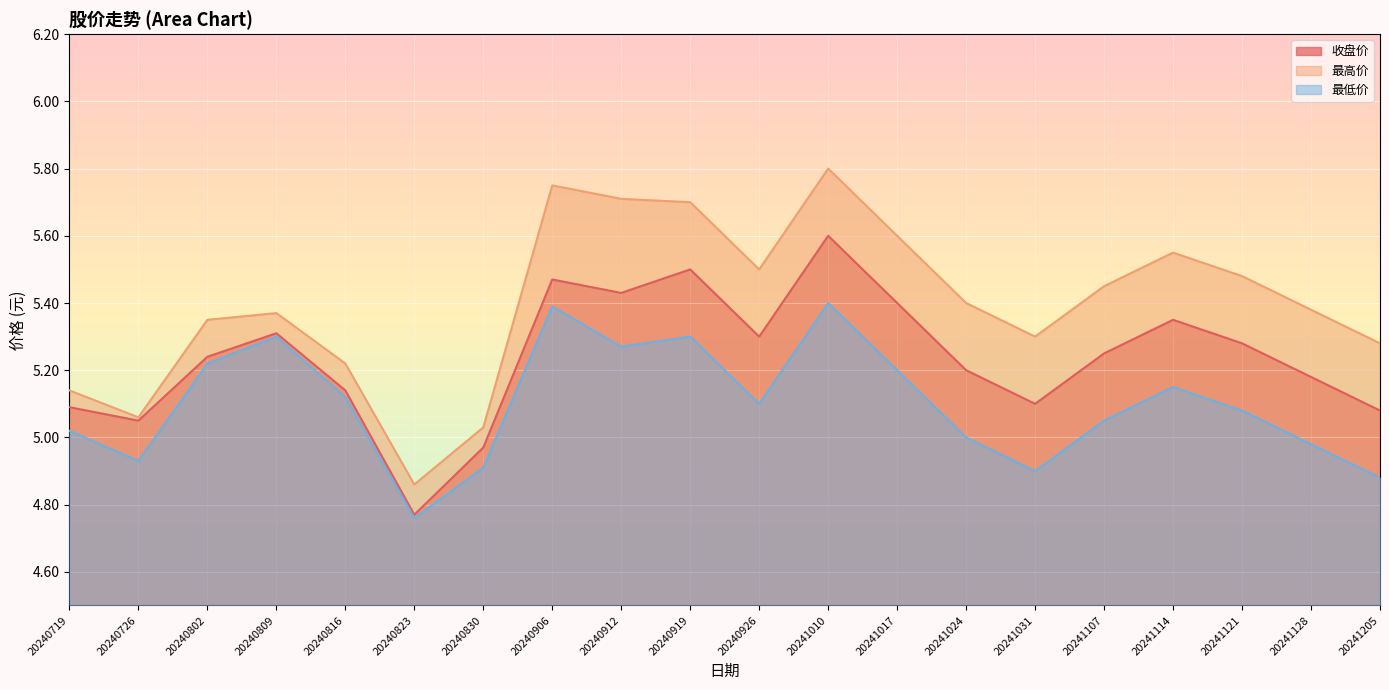

Which series has the largest total across all categories?

最高价